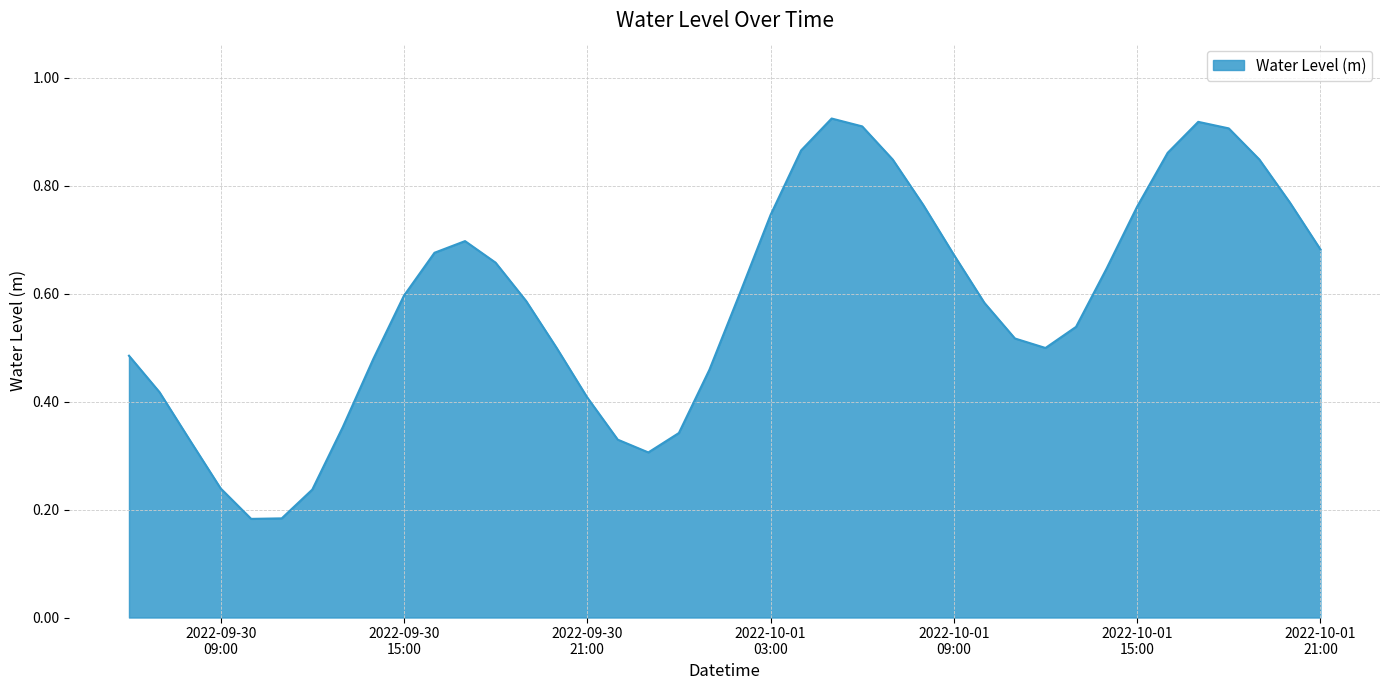

Which category has the highest value across all series?

2022-10-01 05:00